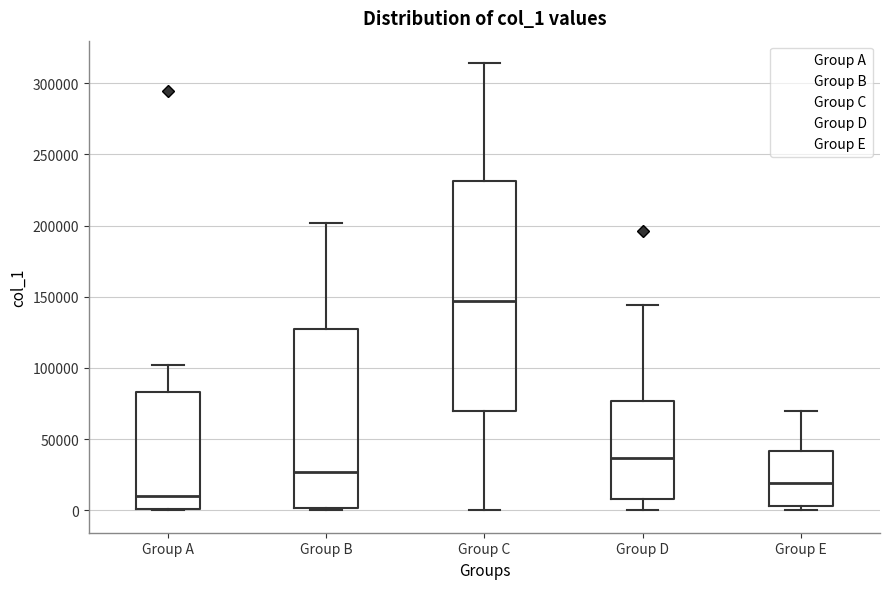

Reading left to right, read every box against the y-axis: the position of its median line, the range the box covers, and the ends of its whiskers. The values are not printed on the chart, so give them approximately, as read against the axis.

Group A: median 10000, box 0 to 85000, whiskers 0 to 100000
Group B: median 25000, box 0 to 125000, whiskers 0 (just below the box's lower edge) to 200000
Group C: median 145000, box 70000 to 230000, whiskers 0 to 315000
Group D: median 35000, box 10000 to 75000, whiskers 0 to 145000
Group E: median 20000, box 5000 to 40000, whiskers 0 to 70000